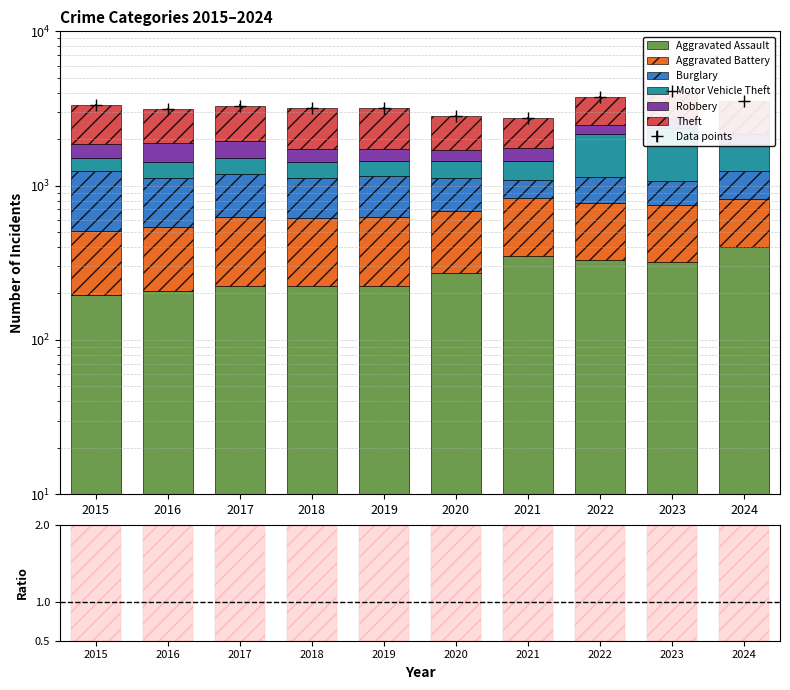

List the series in order of their peak value, lowest first.

Aggravated Assault, Robbery, Aggravated Battery, Burglary, Motor Vehicle Theft, Theft